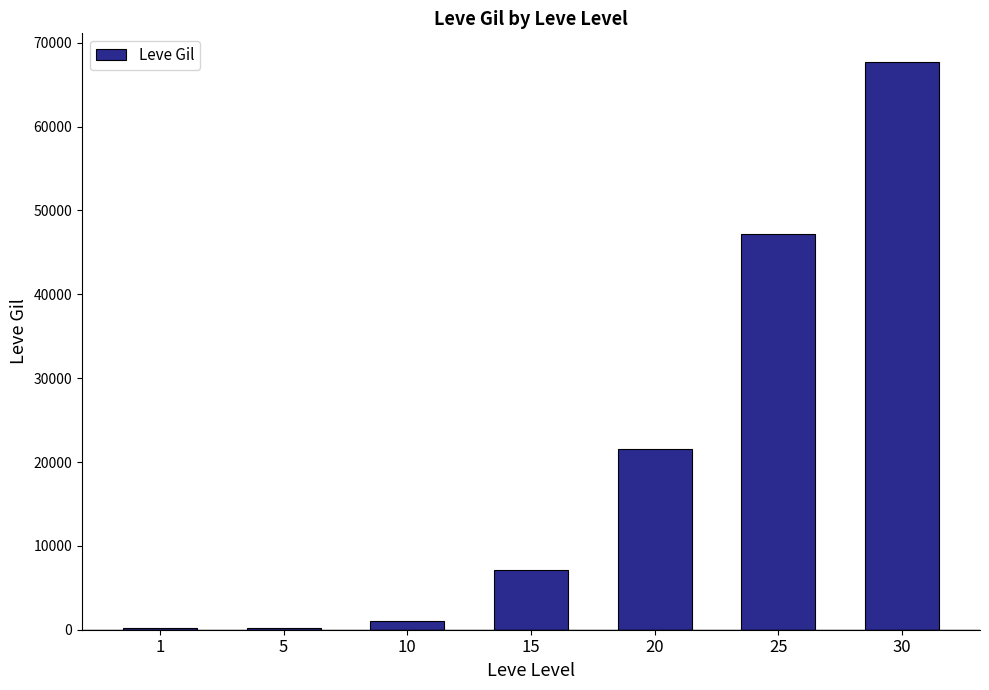

Is it true that the value at 15 is 10285?

False